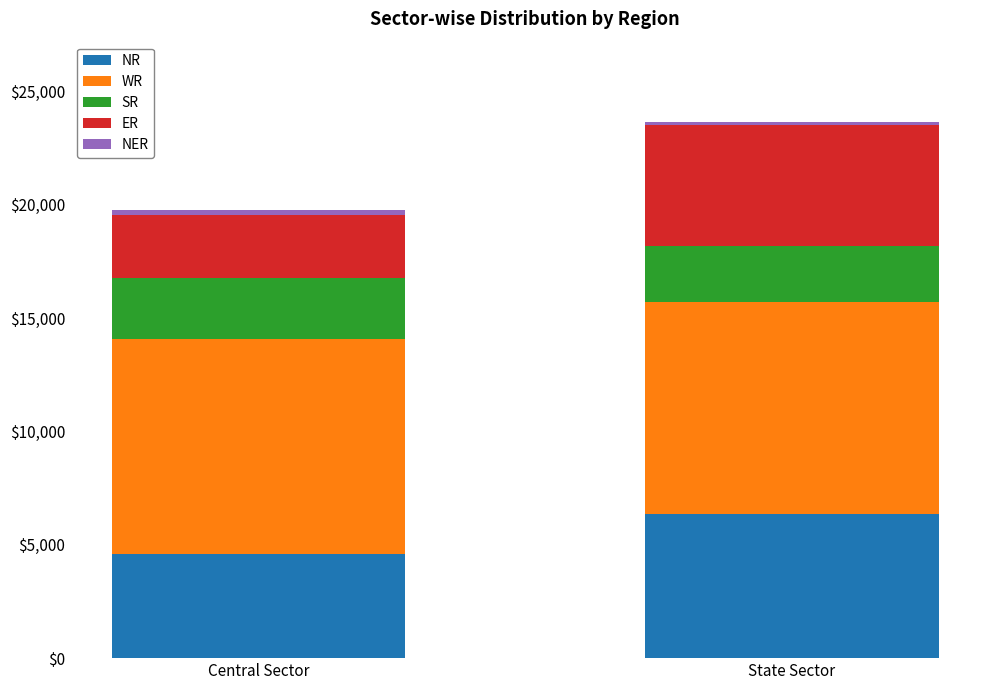

At which category is the sum across all series the highest?

State Sector